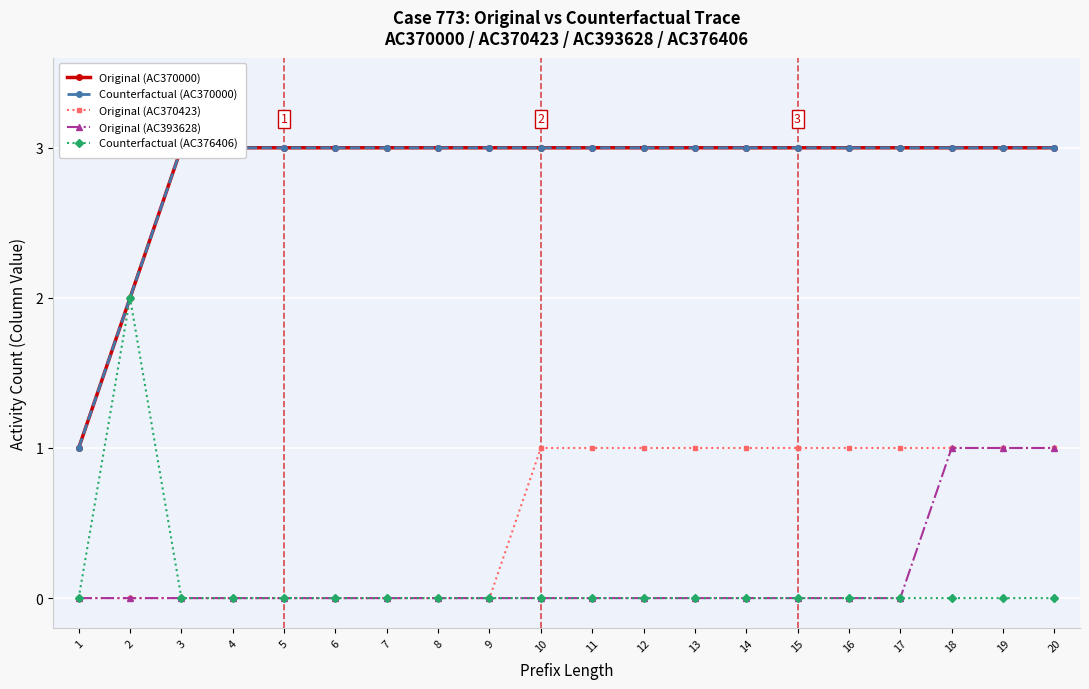

What is the maximum value shown in the chart?

3